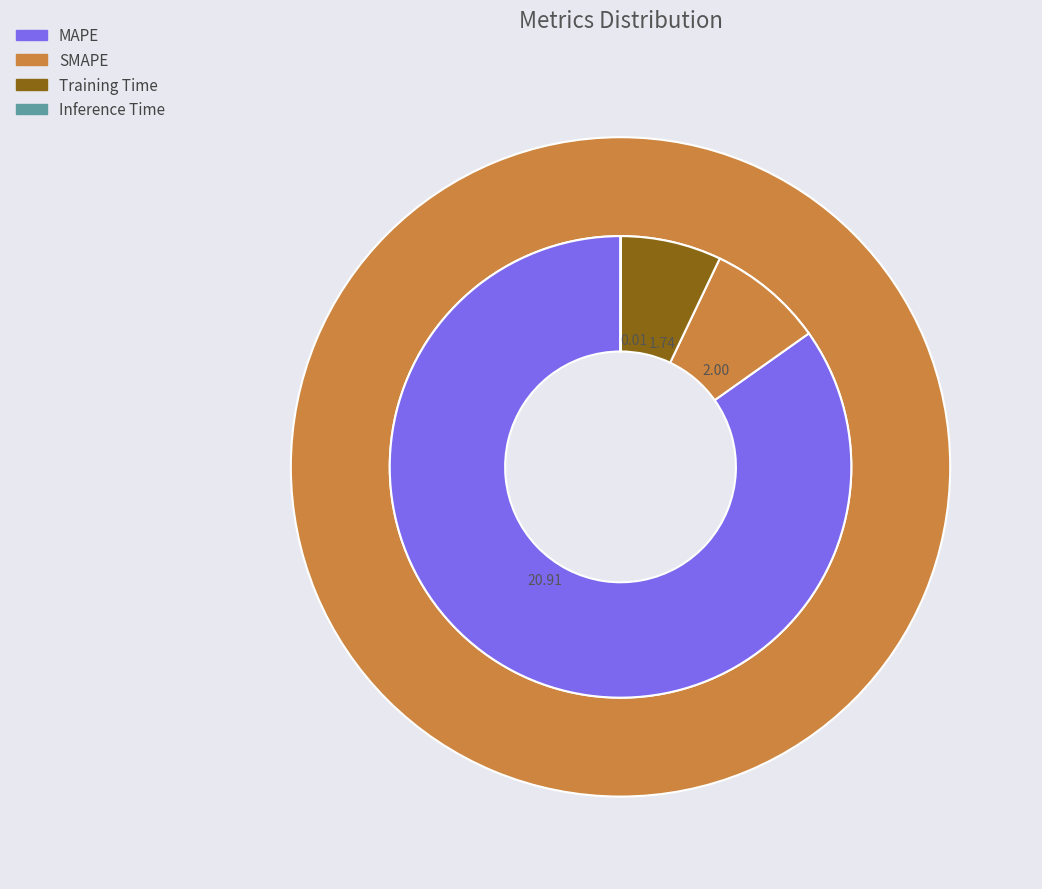

To the nearest percent, what portion does Training Time represent?

7%